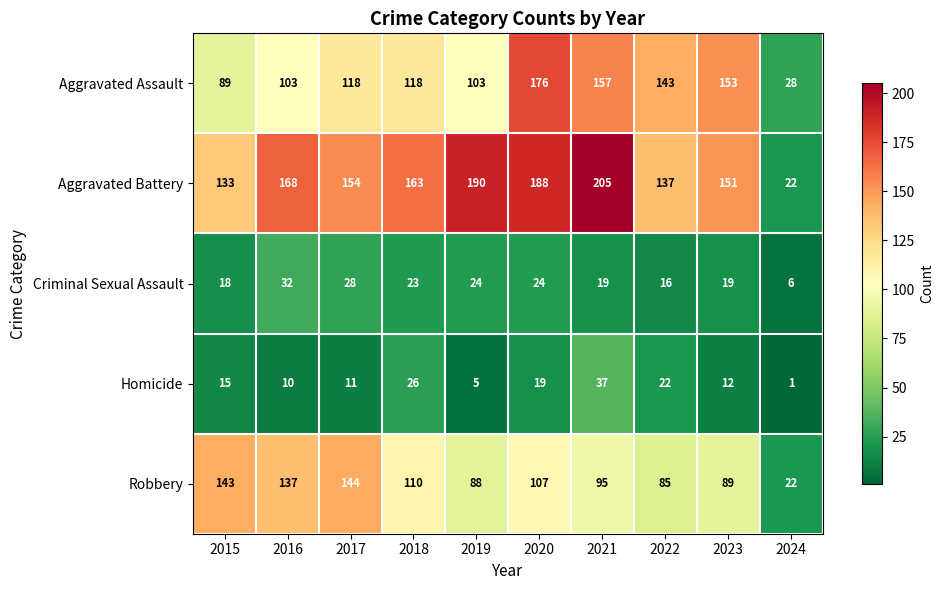

What is the sum of the Homicide values at 2019 and 2021?

42